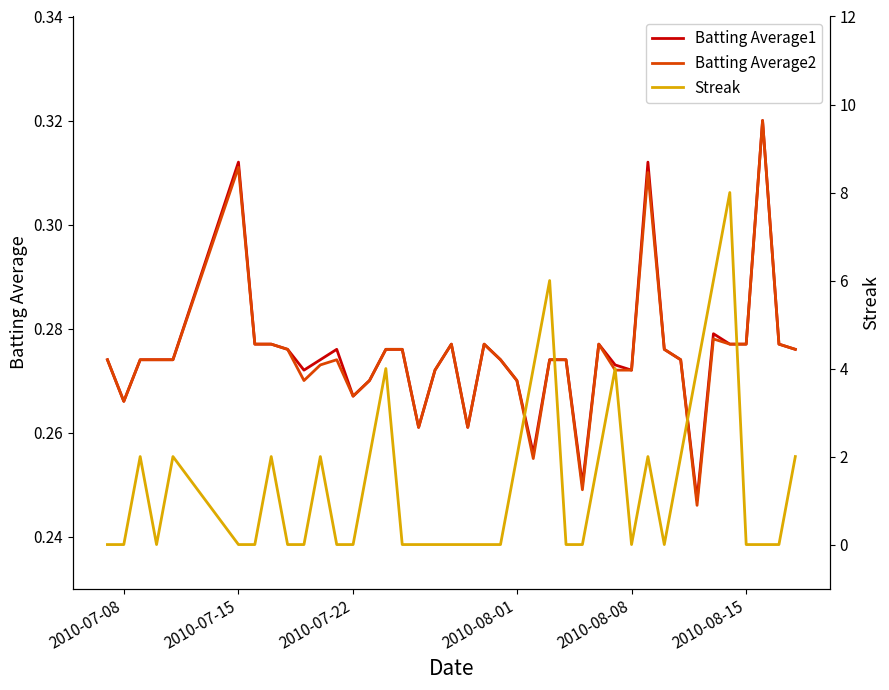

Which series has the largest range (max minus min)?

Streak